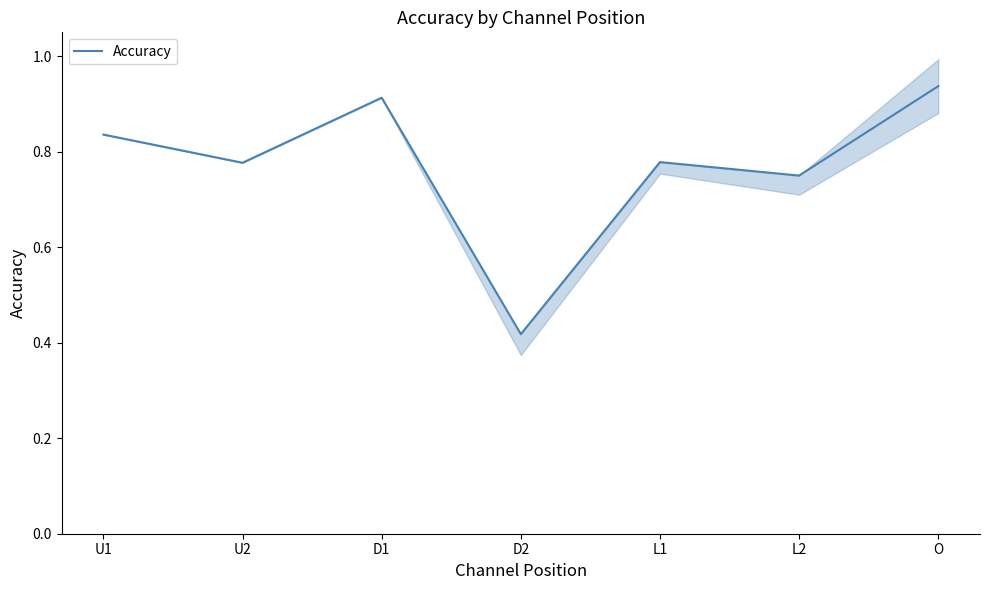

The chart shows a value of 0.4 at L2. True or false?

False